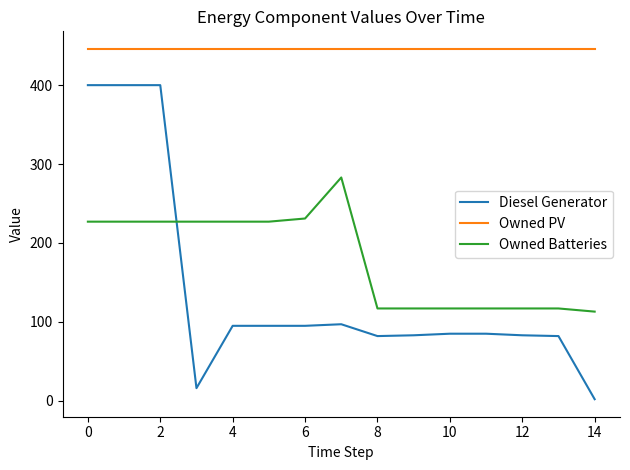

List the series in order of their peak value, lowest first.

Owned Batteries, Diesel Generator, Owned PV